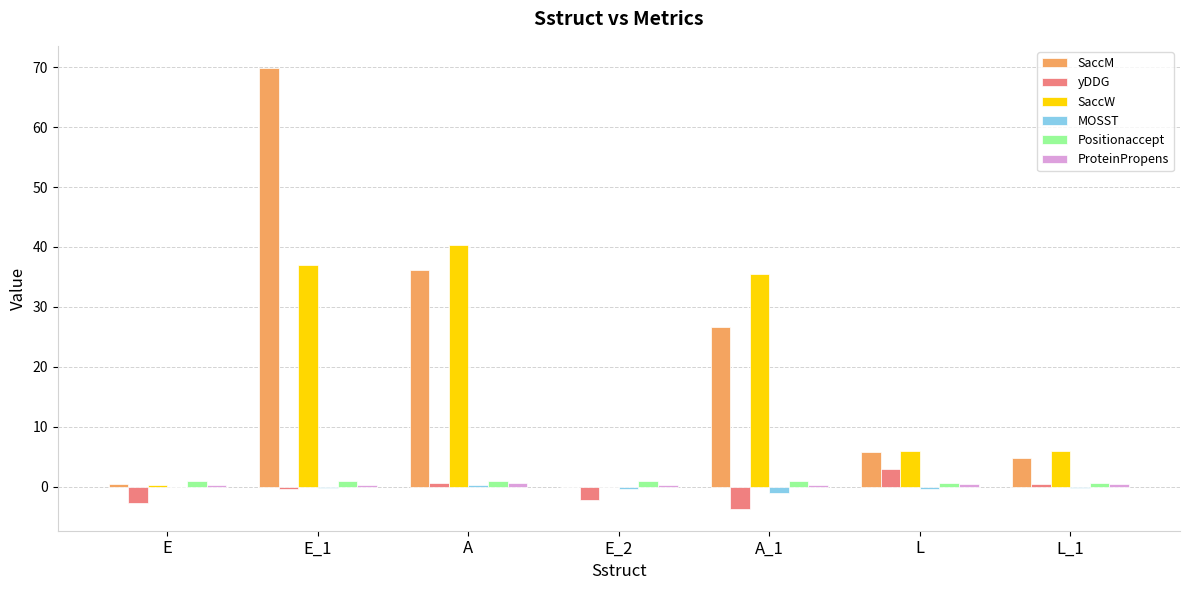

Is it true that SaccM equals 8.4 at L?

False